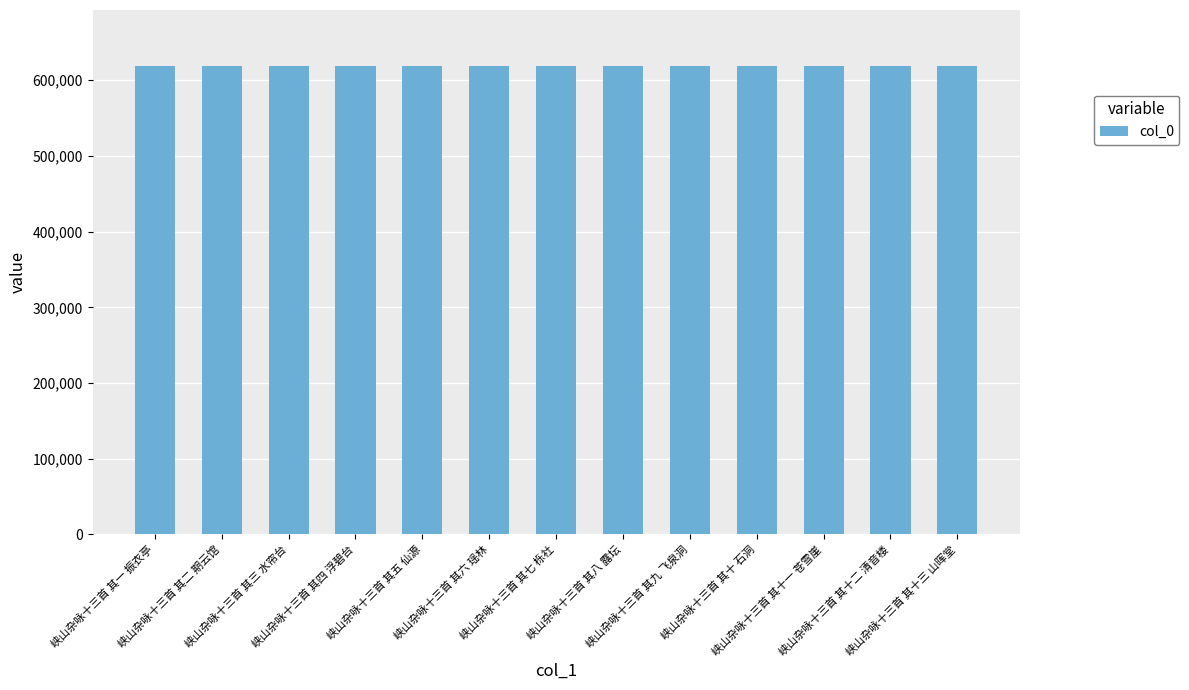

The chart shows a value of 618430 at 峡山杂咏十三首 其十三 山晖堂. True or false?

True